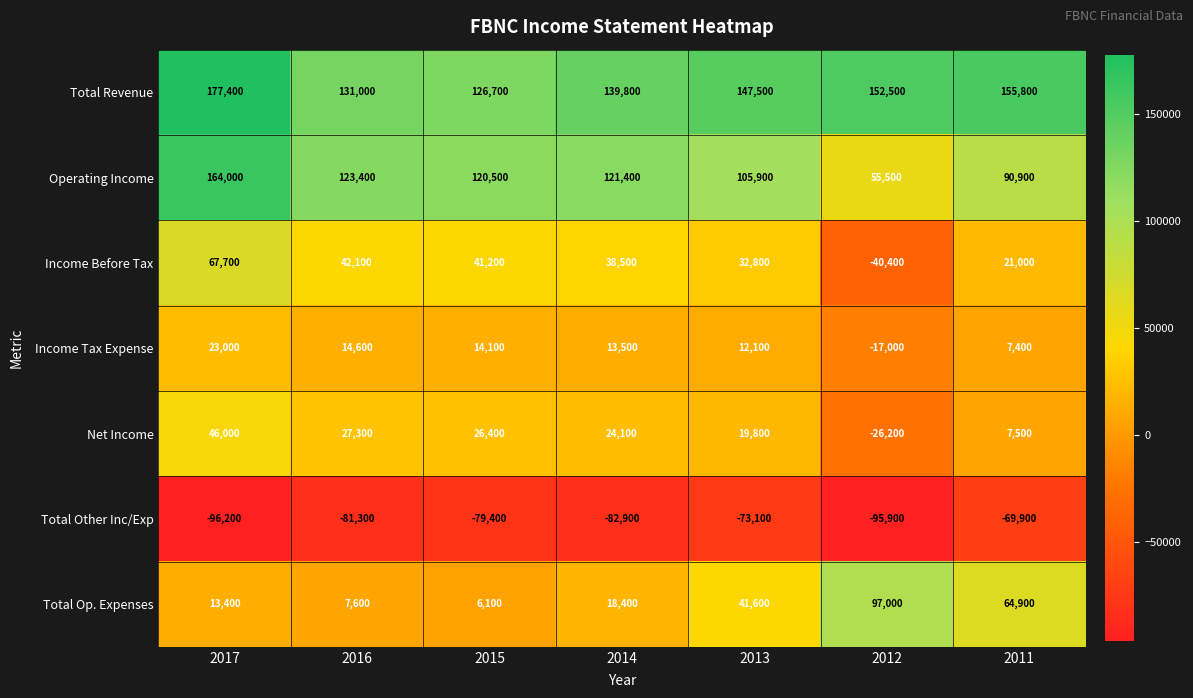

What is the average value of the Total Op. Expenses series?

35571